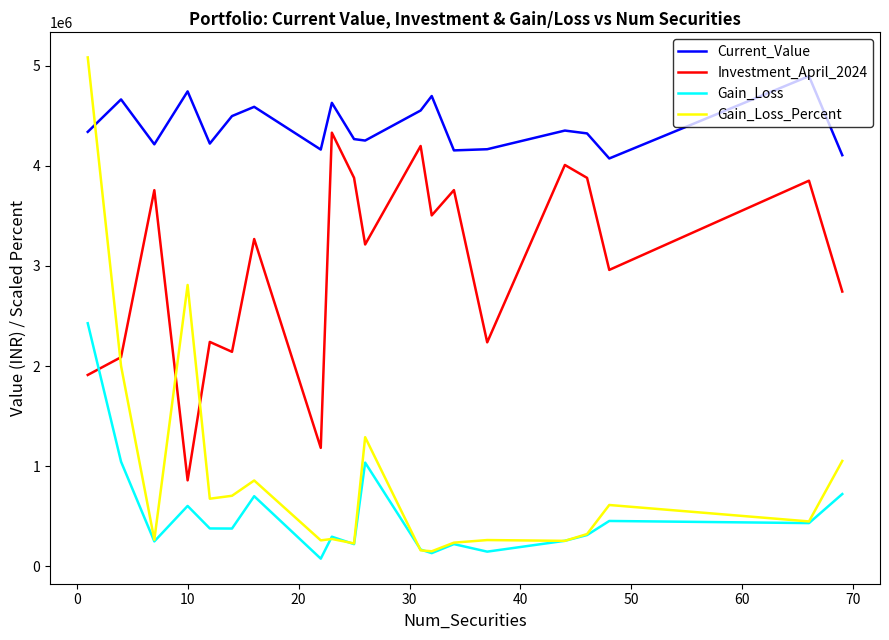

True or false: Gain_Loss and Current_Value cross at least once.

False